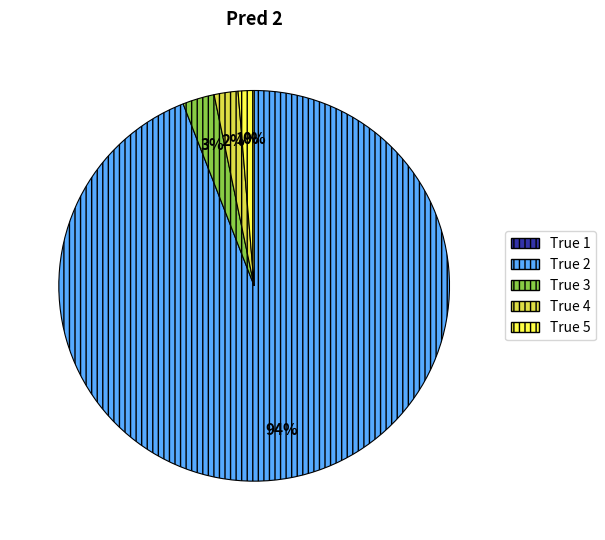

To the nearest percent, what is the difference between the largest and smallest slice percentages?

94%